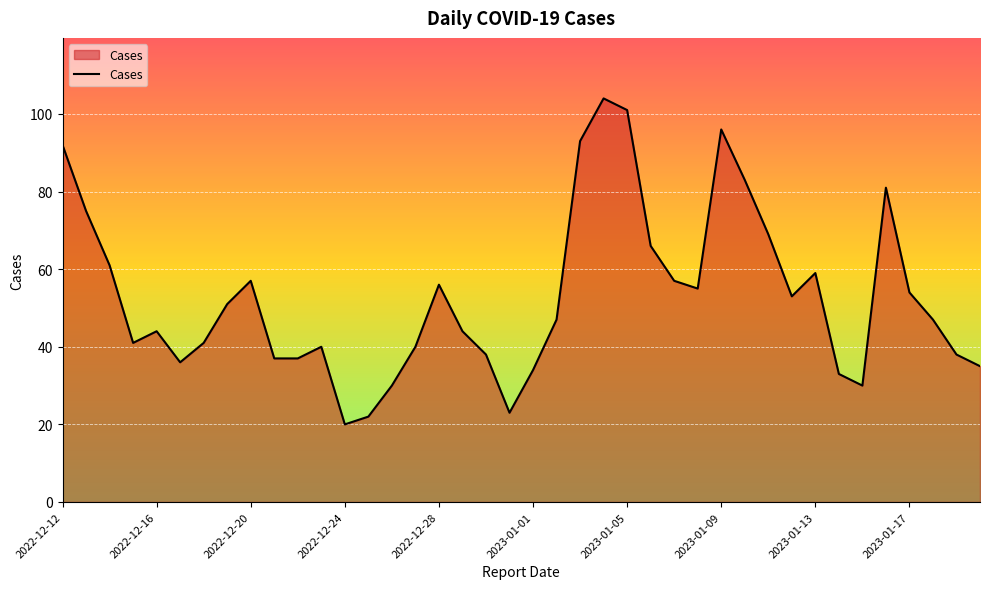

What is the smallest value displayed?

20